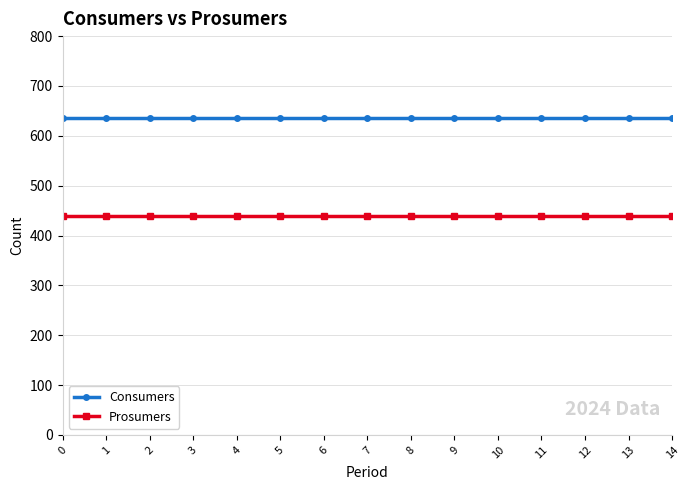

Reading left to right, list all the values displayed in this chart.

Consumers: 0=635	1=635	2=635	3=635	4=635	5=635	6=635	7=635	8=635	9=635	10=635	11=635	12=635	13=635	14=635
Prosumers: 0=440	1=440	2=440	3=440	4=440	5=440	6=440	7=440	8=440	9=440	10=440	11=440	12=440	13=440	14=440